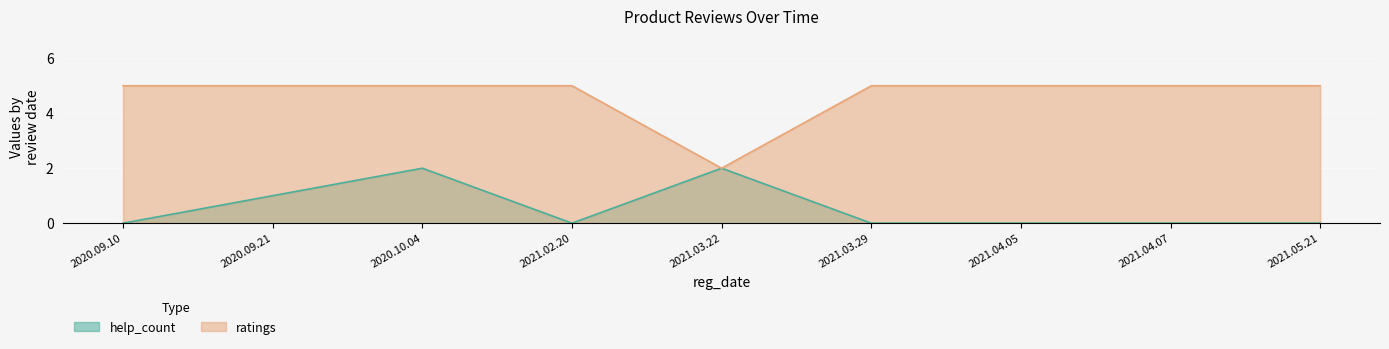

Reading left to right, transcribe all the data shown in this chart.

help_count: 2020.09.10=0	2020.09.21=1	2020.10.04=2	2021.02.20=0	2021.03.22=2	2021.03.29=0	2021.04.05=0	2021.04.07=0	2021.05.21=0
ratings: 2020.09.10=5	2020.09.21=5	2020.10.04=5	2021.02.20=5	2021.03.22=2	2021.03.29=5	2021.04.05=5	2021.04.07=5	2021.05.21=5